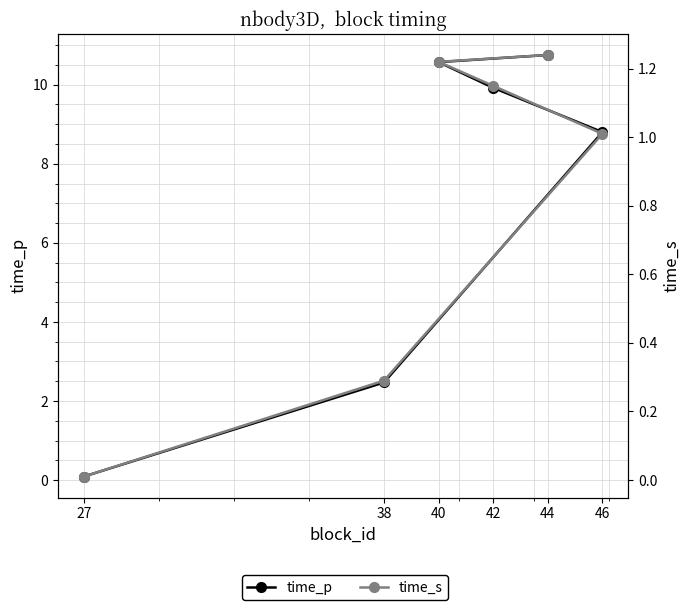

What is the total value across all series at 27?

0.1